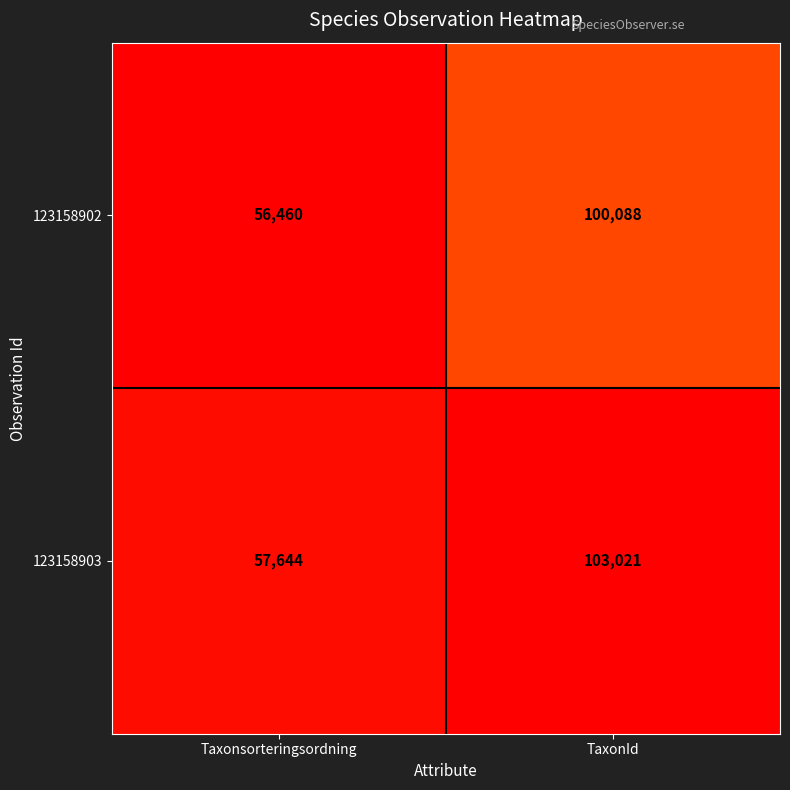

What is the greatest value displayed?

103021